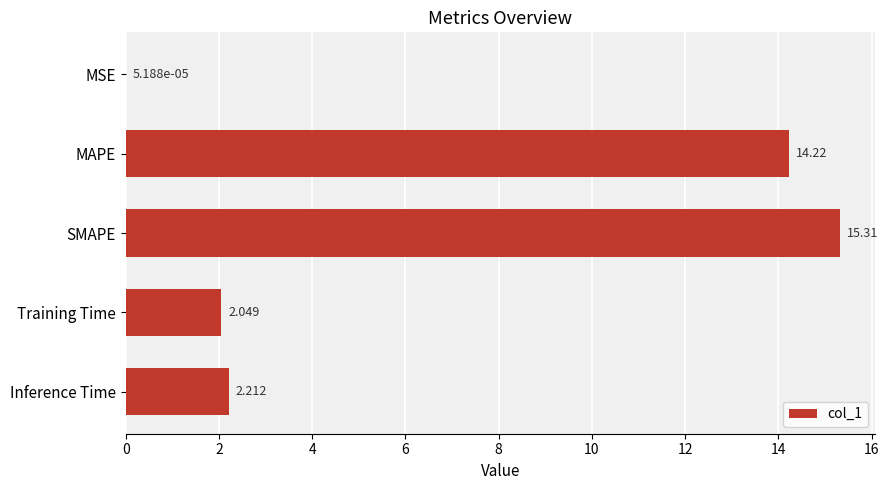

Which has a higher value, Inference Time or MAPE?

MAPE